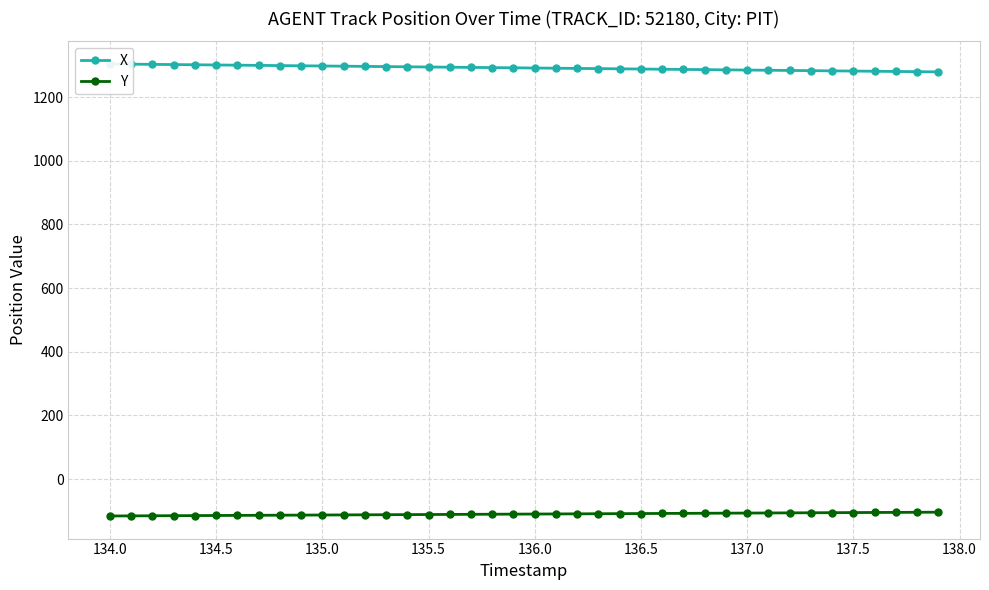

True or false: X has a value of 1294.7 at 135.5.

True